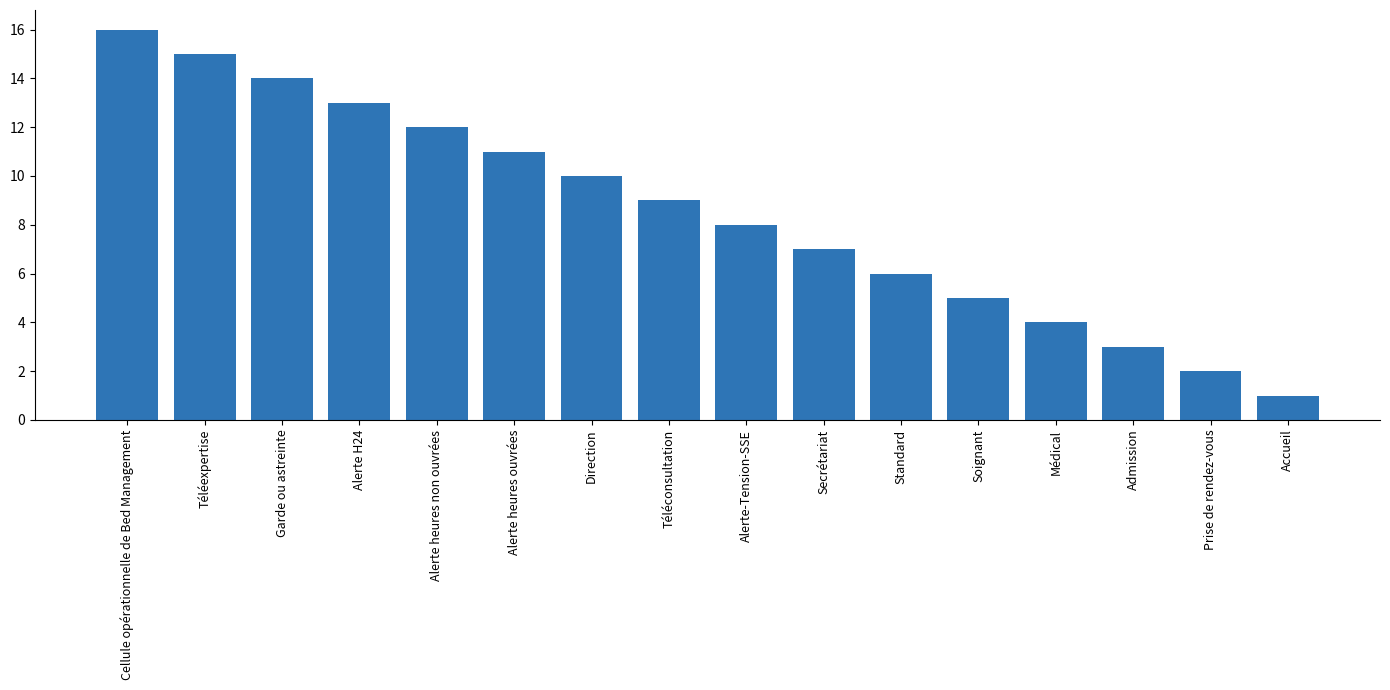

What is the difference between the second highest and second lowest values?

13